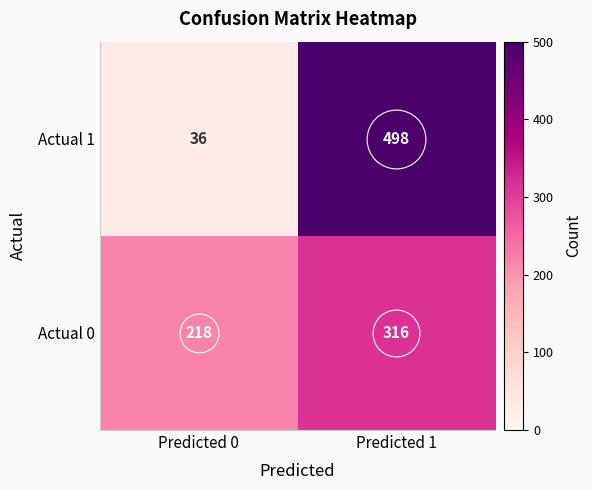

At how many categories does at least one series exceed 74?

2